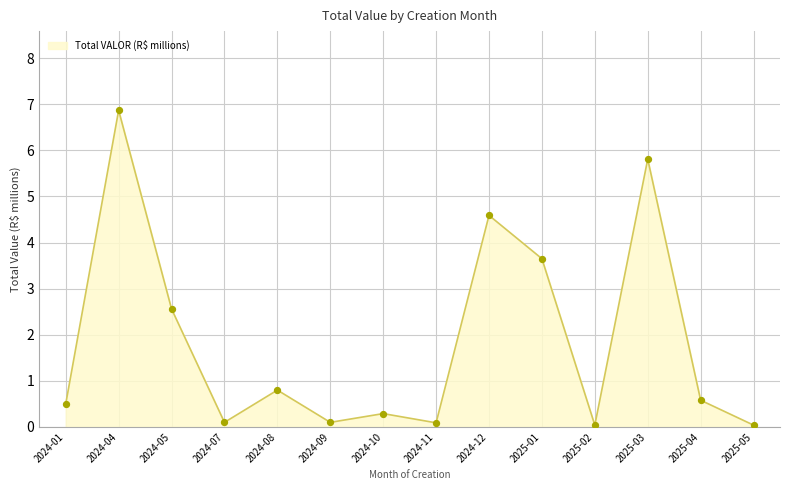

What is the change in value from 2024-09 to 2025-02?

-0.1